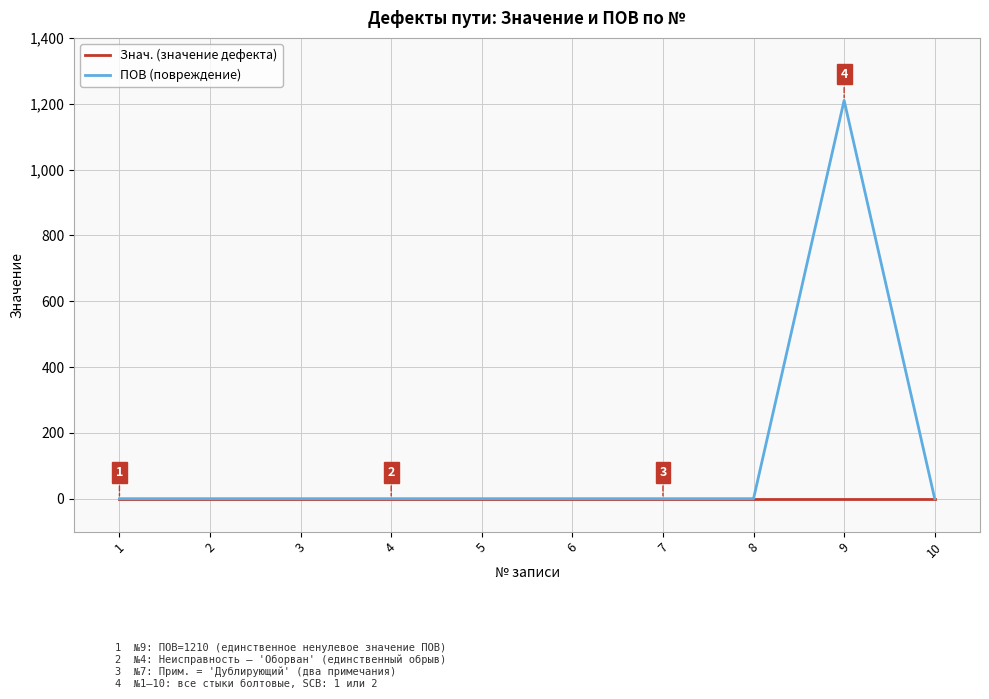

Reading right to left, transcribe all the data shown in this chart.

Знач. (значение дефекта): 0	0	0	0	0	0	0	0	0	0
ПОВ (повреждение): 0	1210	0	0	0	0	0	0	0	0